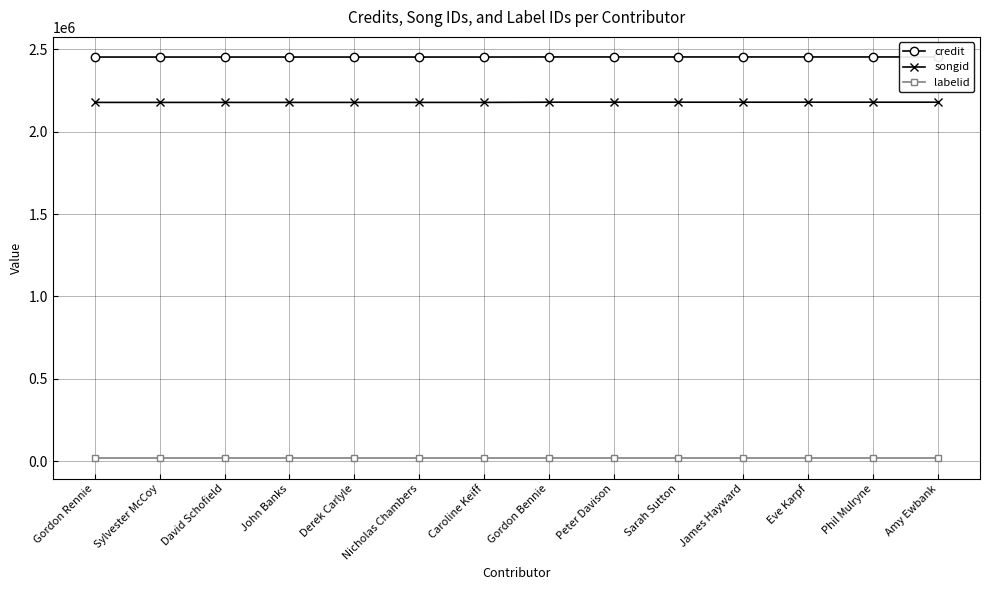

Which series has the largest total across all categories?

credit